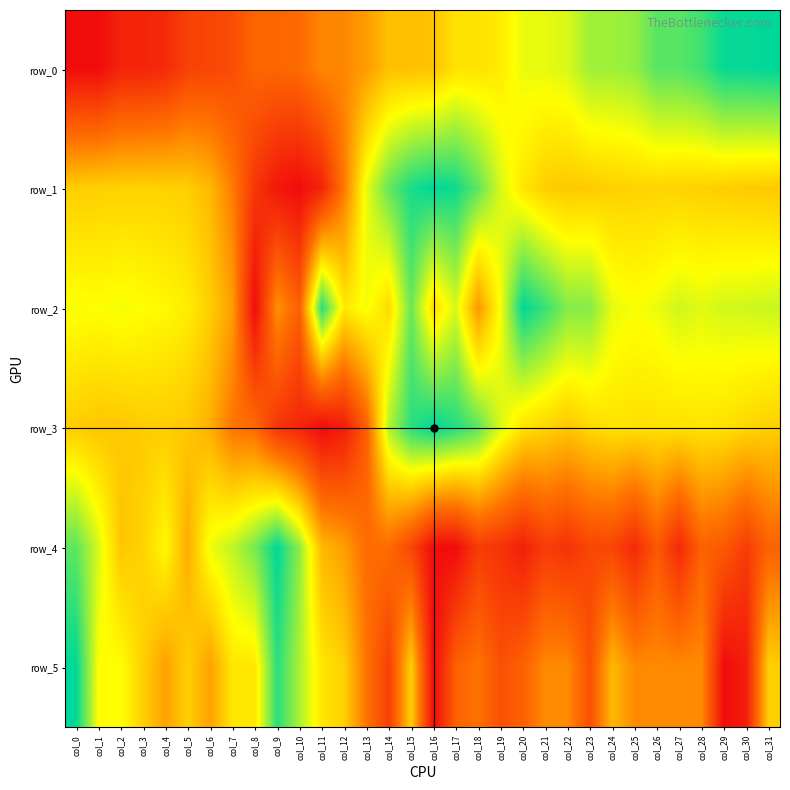

What is the approximate value of row_1 at col_18?

0.9